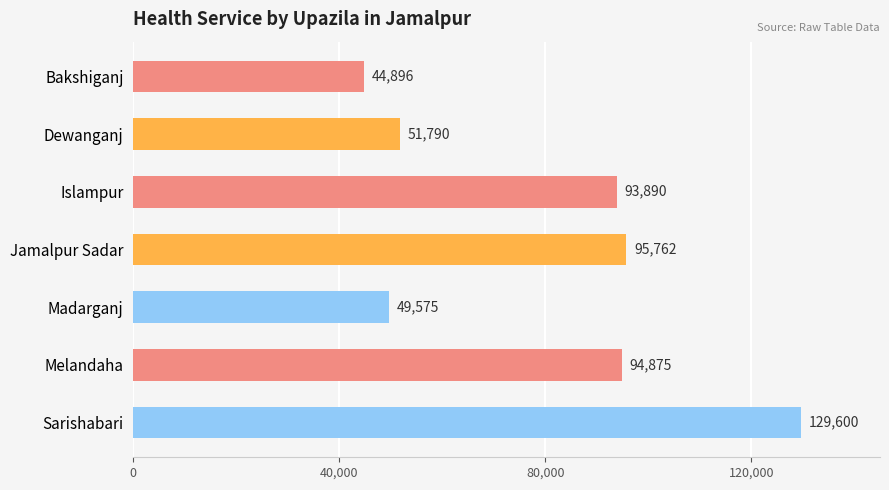

Where is the data nearest to the value 87248?

Islampur